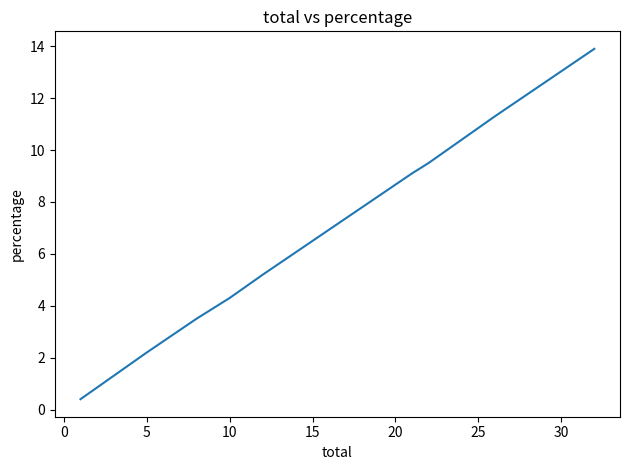

True or false: there are more than 2 points higher than both neighbors.

False